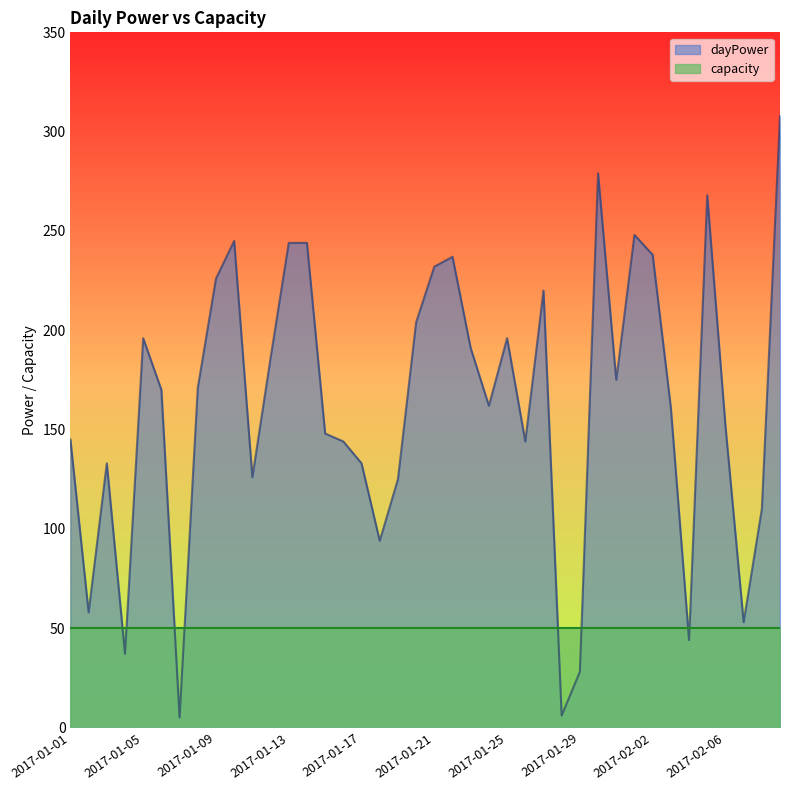

What is the value of the 27th point from the left?

220